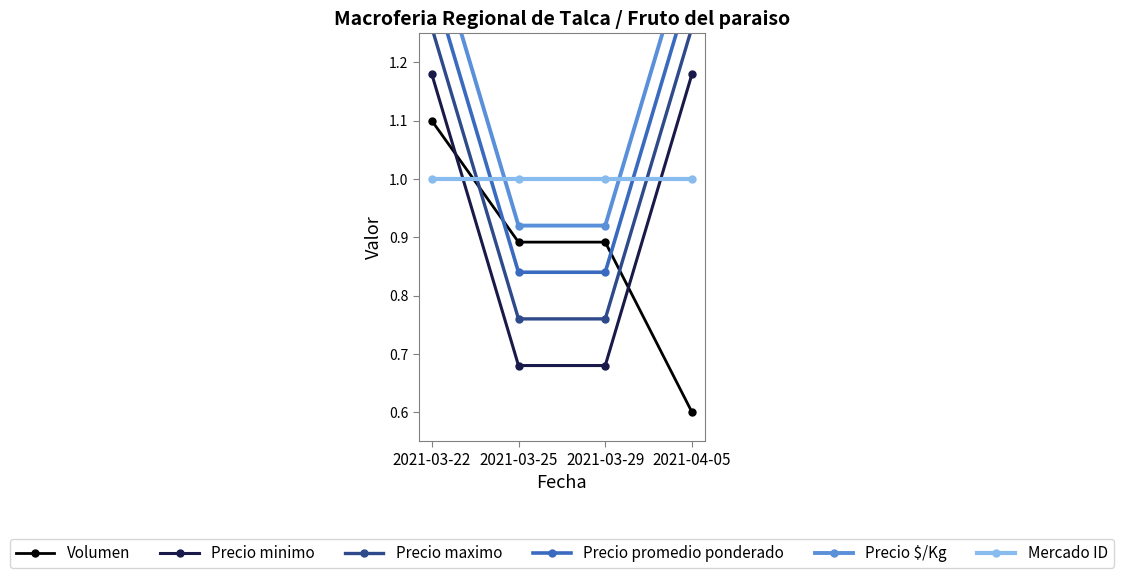

Reading left to right, extract all data points from this chart.

Volumen: 1.1	0.9	0.9	0.6
Precio minimo: 1.2	0.7	0.7	1.2
Precio maximo: 1.3	0.8	0.8	1.3
Precio promedio ponderado: 1.3	0.8	0.8	1.3
Precio $/Kg: 1.4	0.9	0.9	1.4
Mercado ID: 1.0	1.0	1.0	1.0